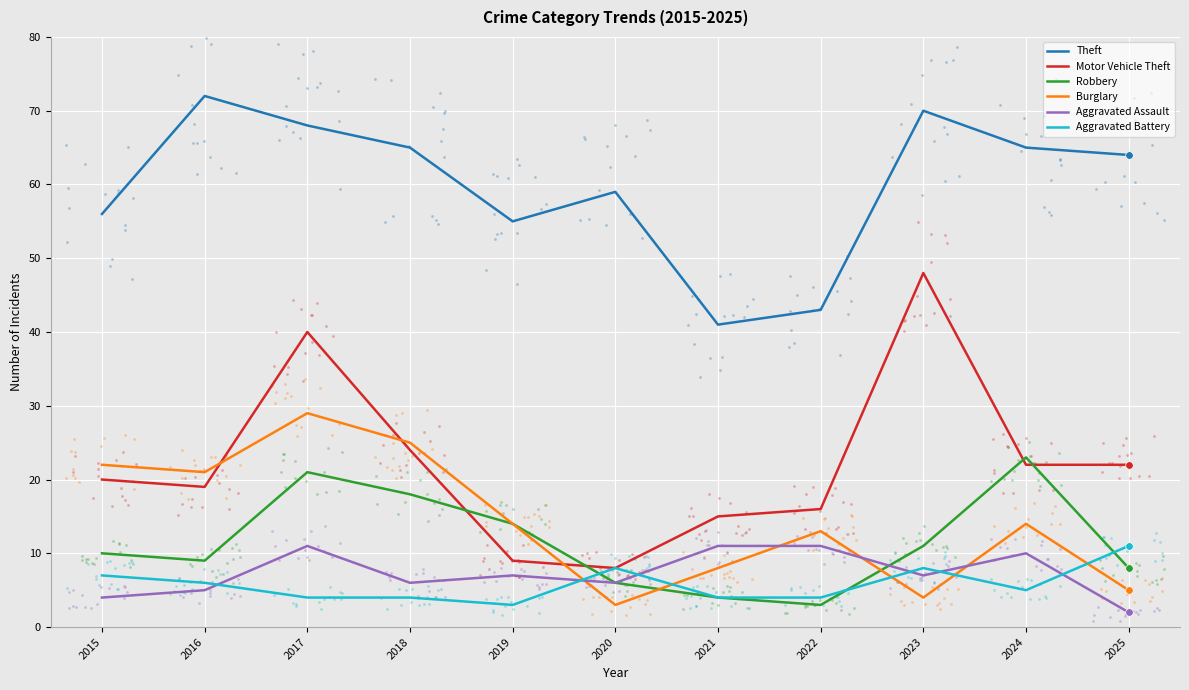

Which series has the widest spread of Y values?

Motor Vehicle Theft